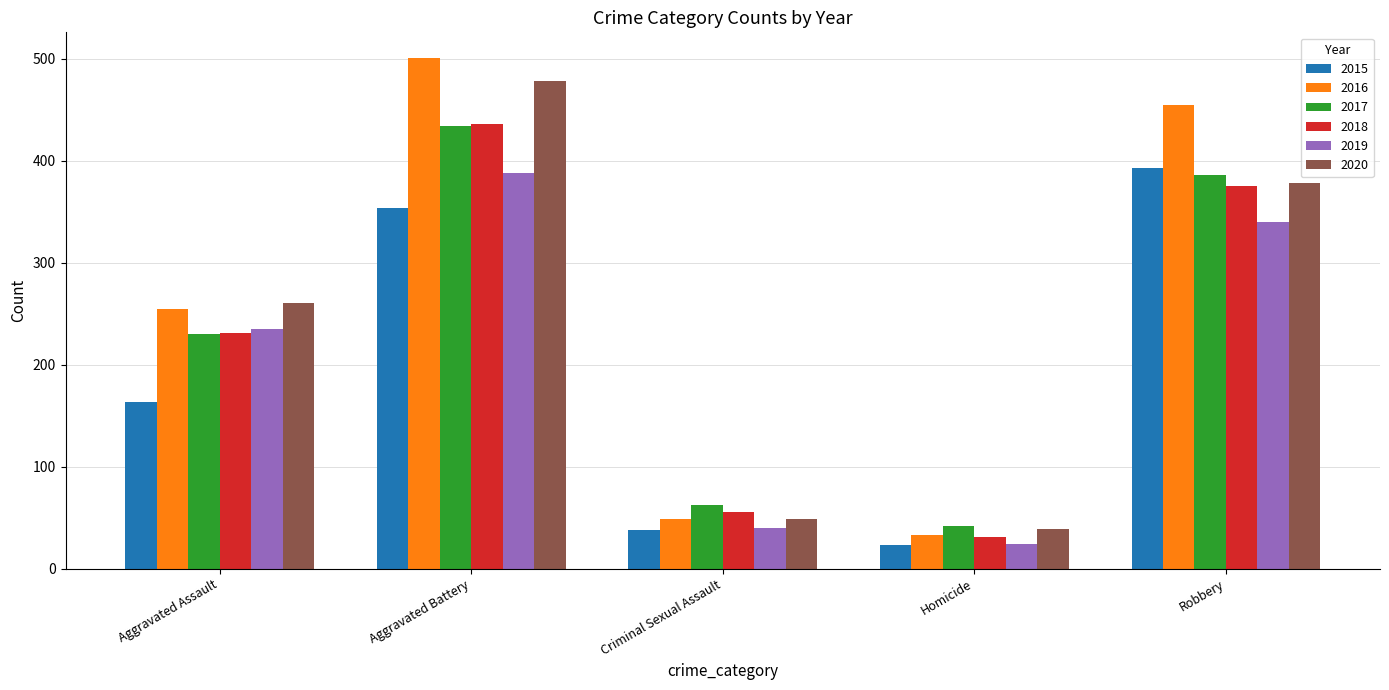

What is the difference between the second highest and minimum values in the 2017 series?

344